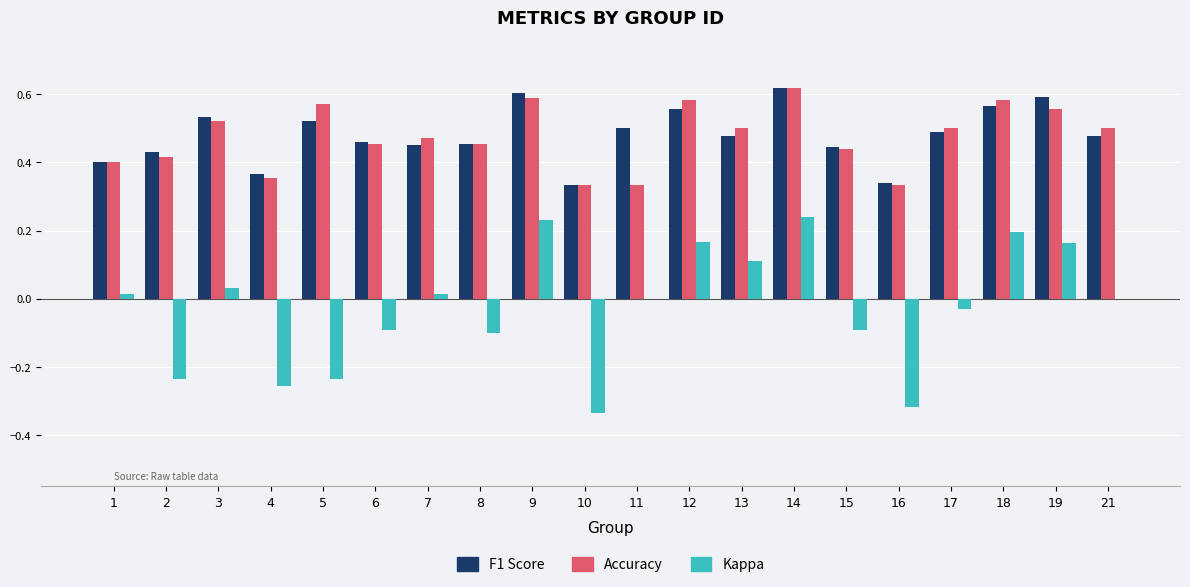

The F1 Score series shows 0.5 at 5. True or false?

True